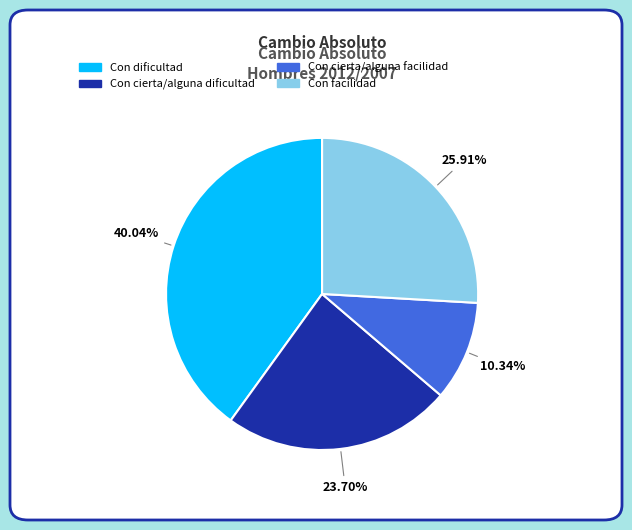

How much of the chart is everything except Con dificultad?

60.0%